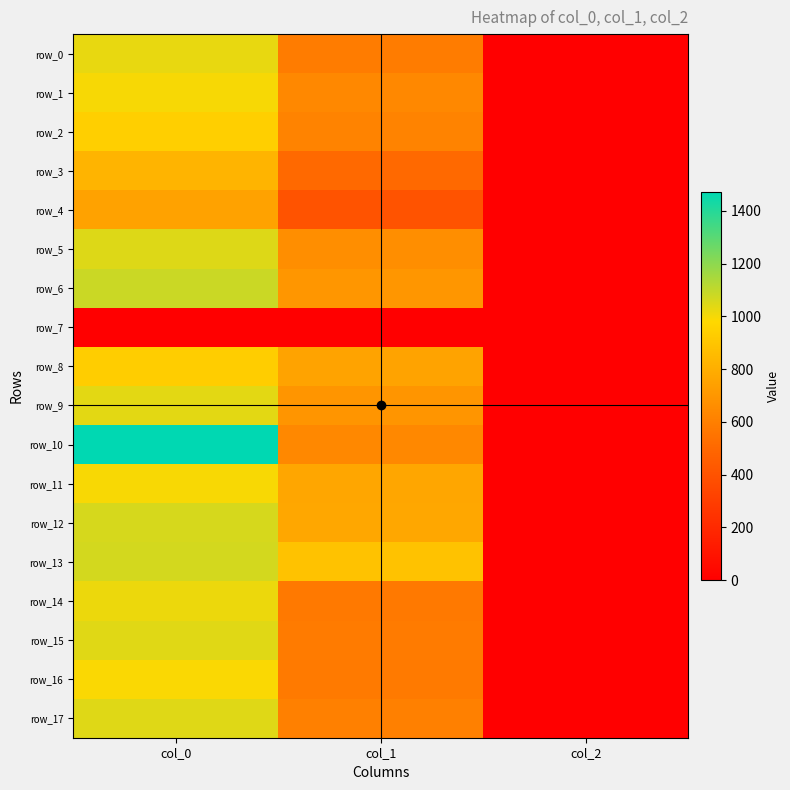

How many row_12 values are between 2 and 1060?

3